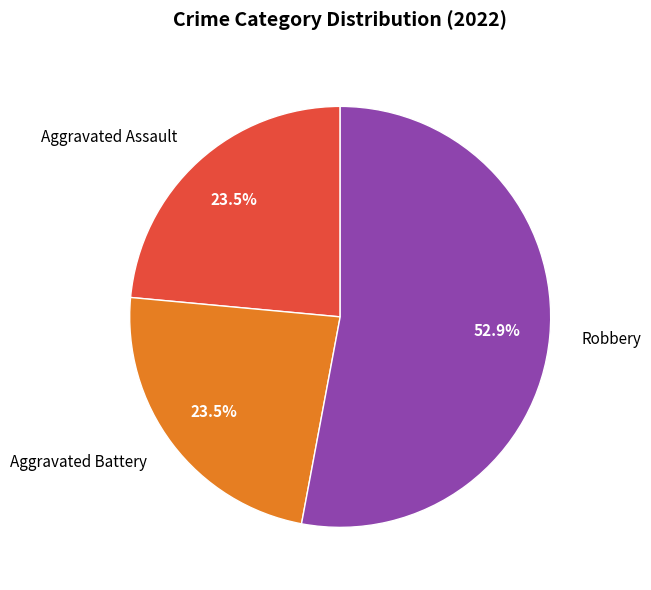

What is the majority slice?

Robbery